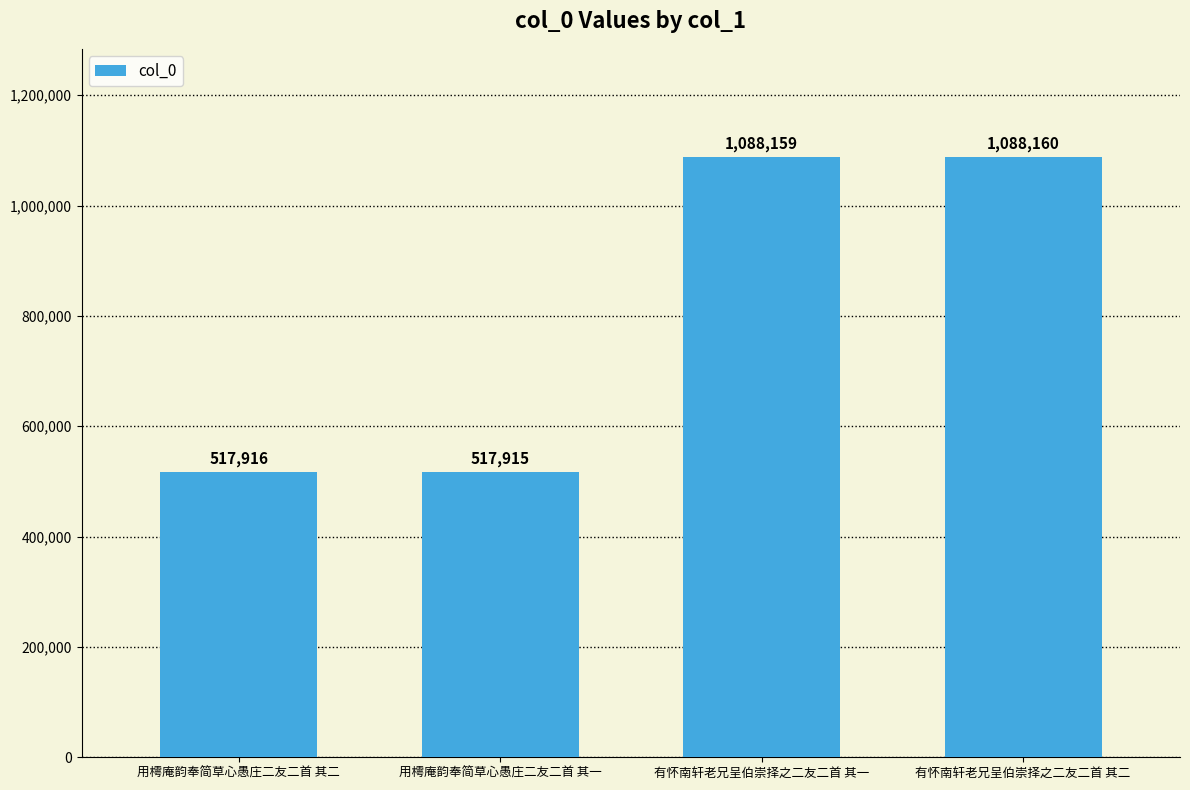

At which label is the value closest to 803037?

用樗庵韵奉简草心愚庄二友二首 其二